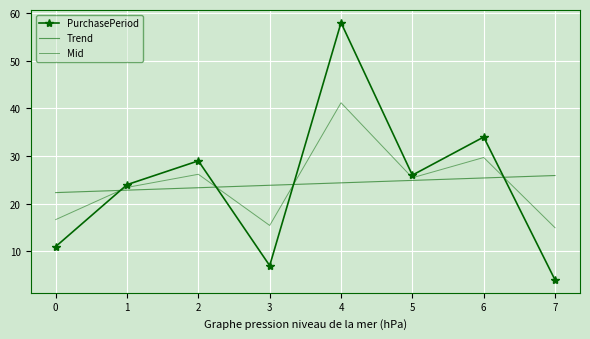

Rank the categories by PurchasePeriod value from lowest to highest.

7, 3, 0, 1, 5, 2, 6, 4